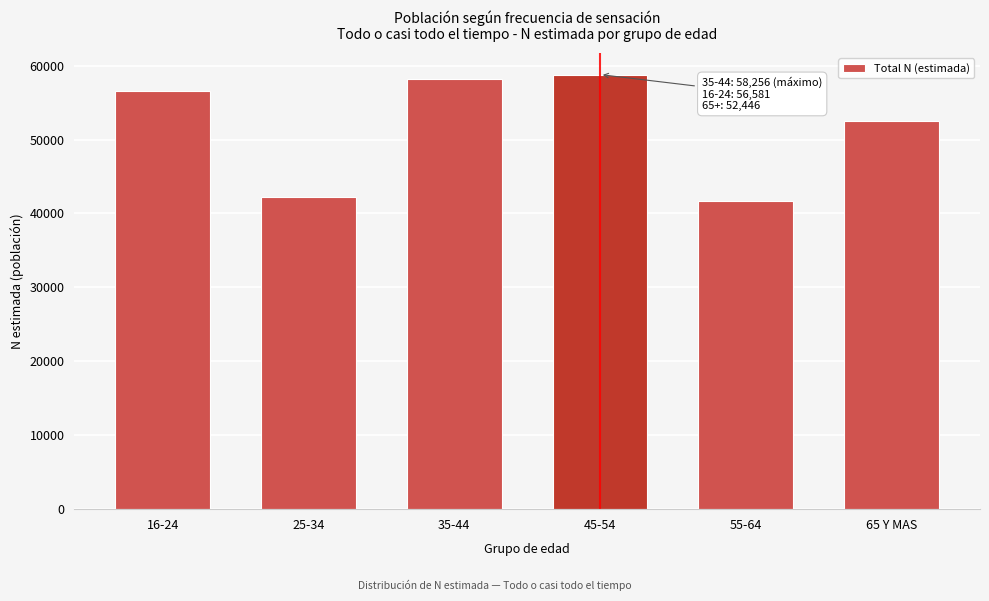

Reading left to right, list all the values displayed in this chart.

56581	42210	58256	58797	41643	52446